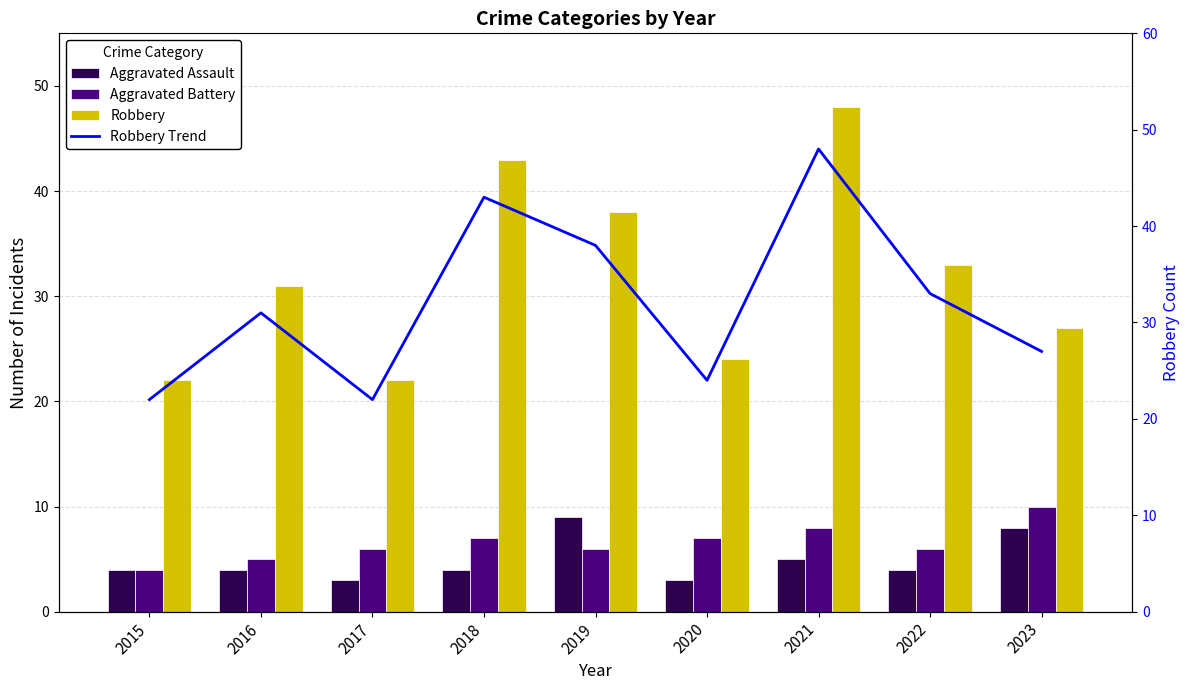

Between 2020 and 2023, which is larger?

2023